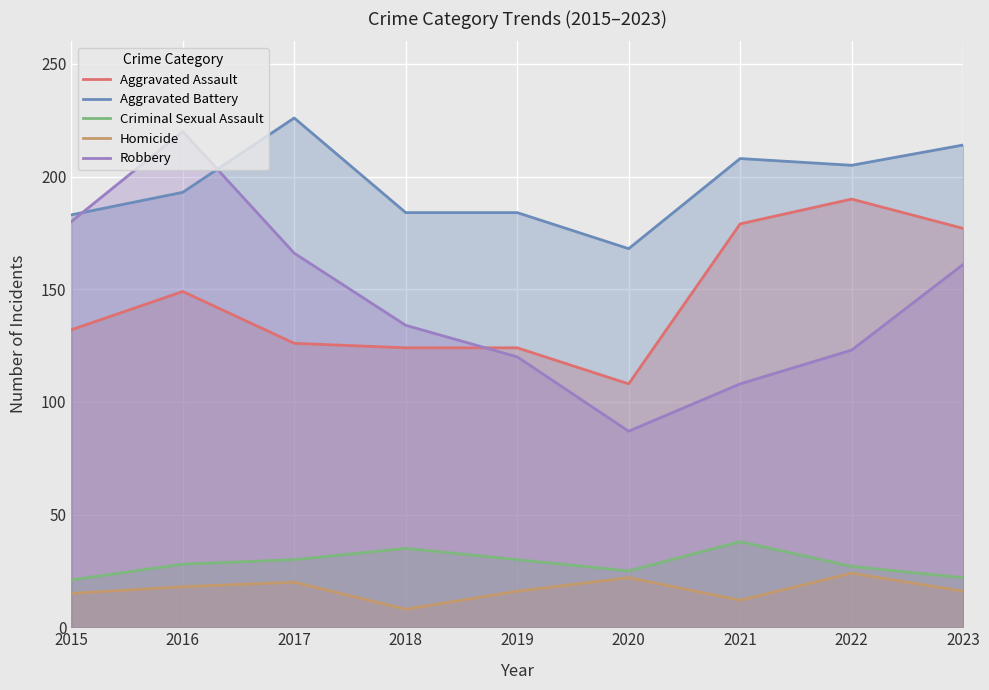

How many interior local peaks does the Aggravated Battery series have?

2